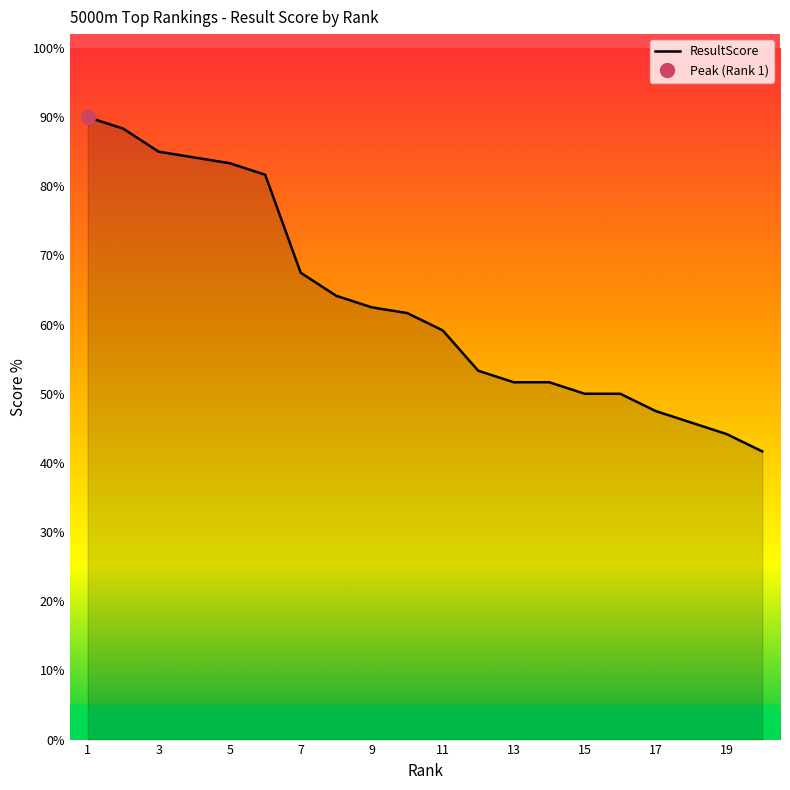

List the labels in order of value, largest first.

1, 2, 3, 4, 5, 6, 7, 8, 9, 10, 11, 12, 13, 14, 15, 16, 17, 18, 19, 20